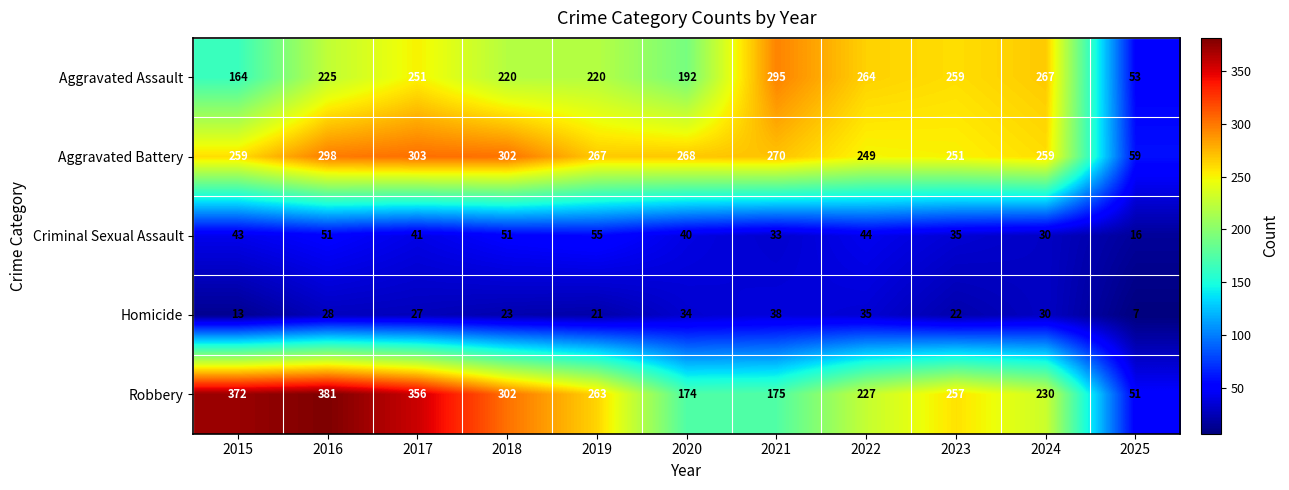

Which series has the widest spread of values?

Robbery